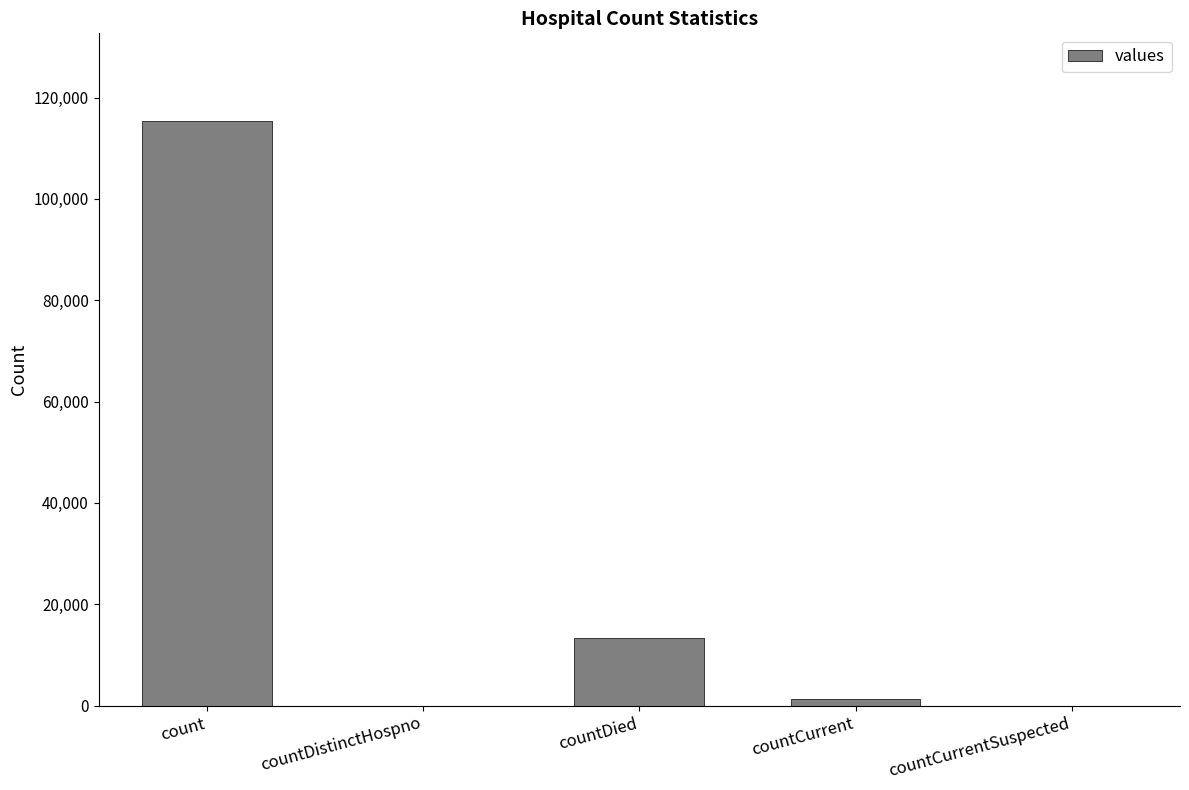

What is the greatest value displayed?

115379